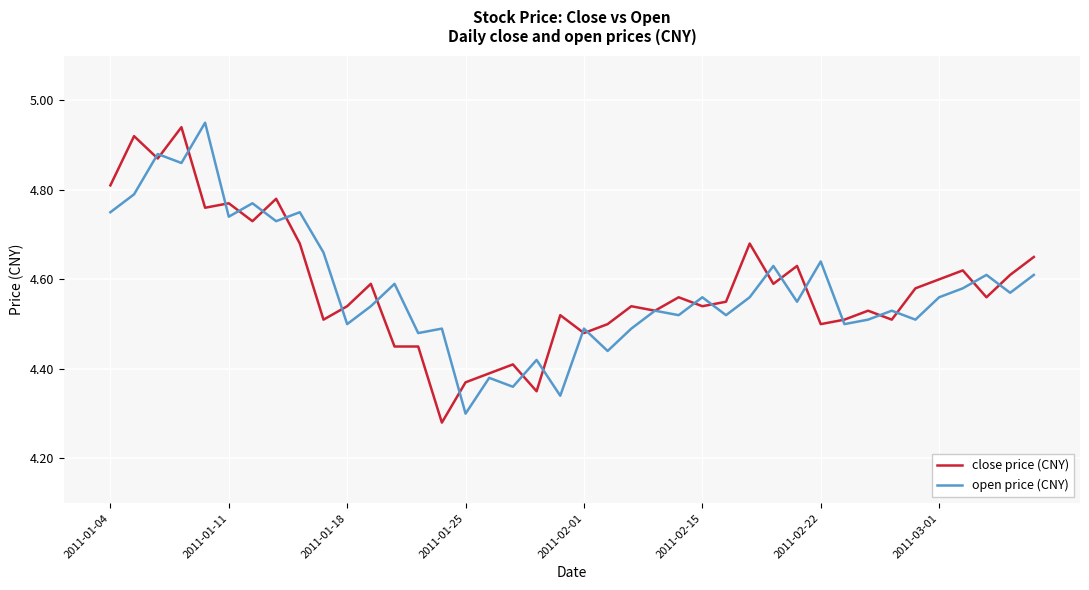

What are all the series names shown in the legend?

close price (CNY), open price (CNY)